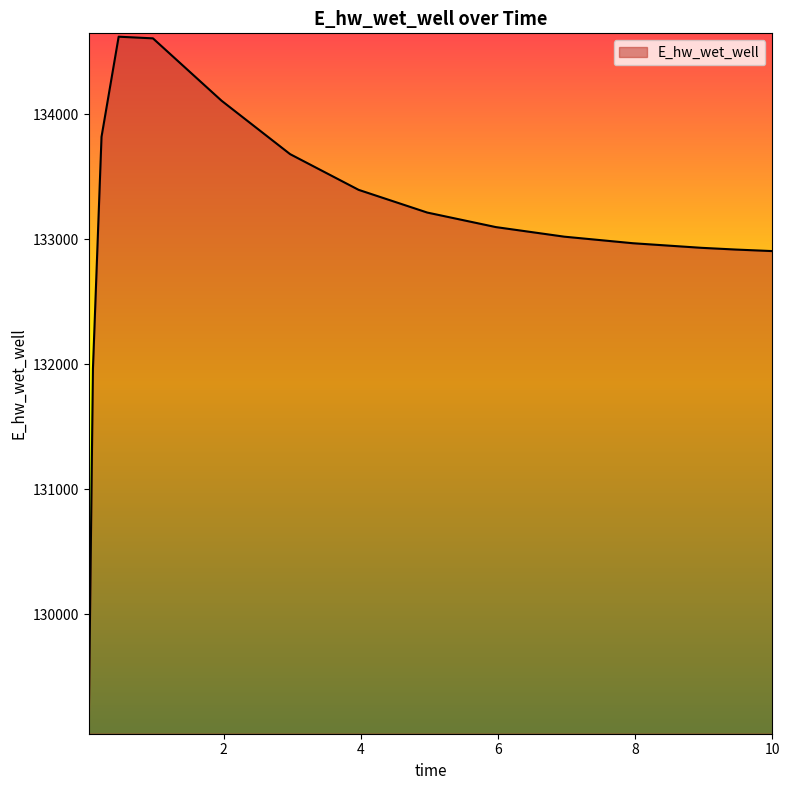

What is the average value?

133088.5